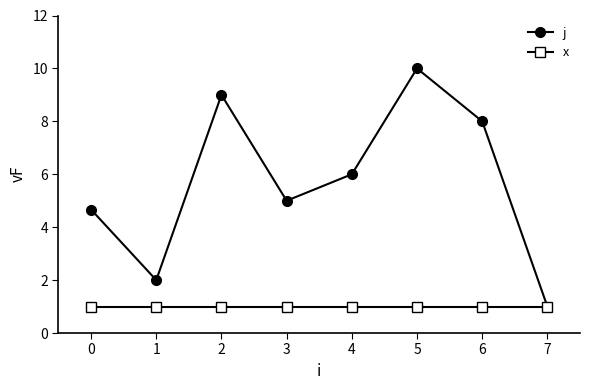

Where does the j series first go above 6?

2